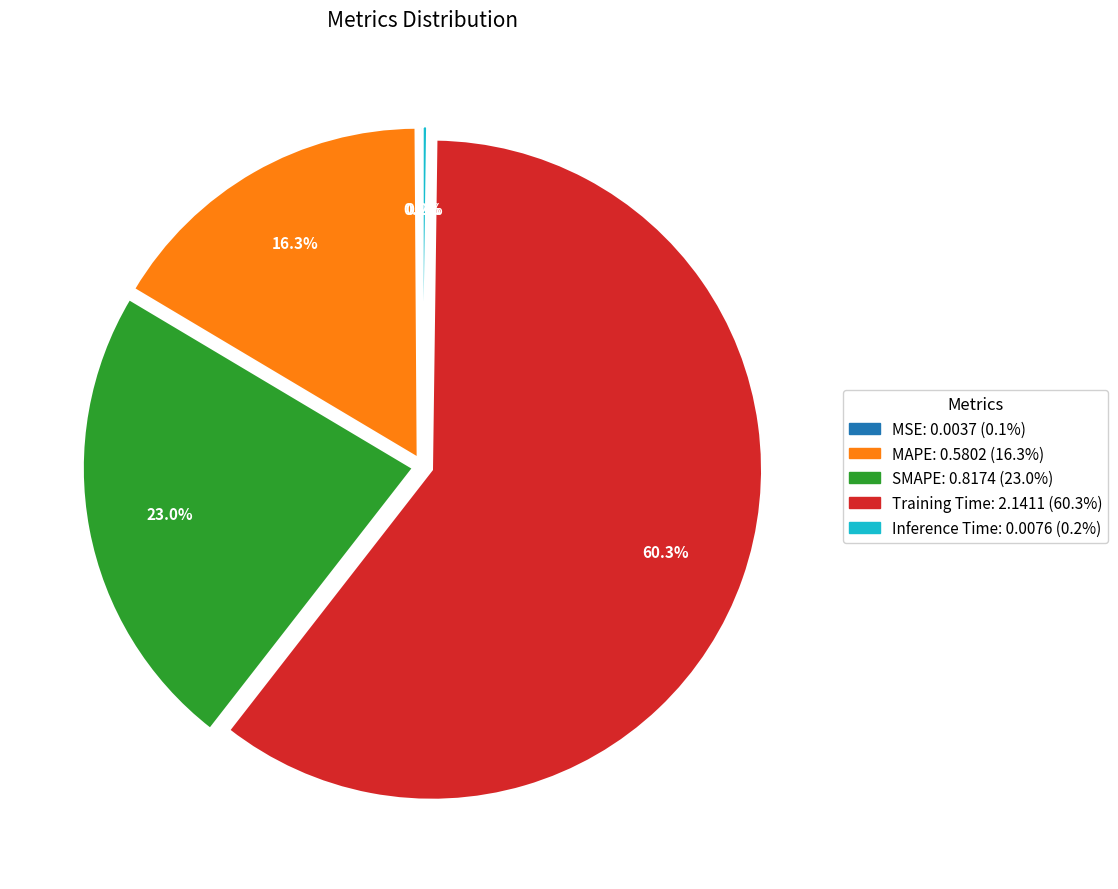

To the nearest percent, what is the average slice percentage?

20%